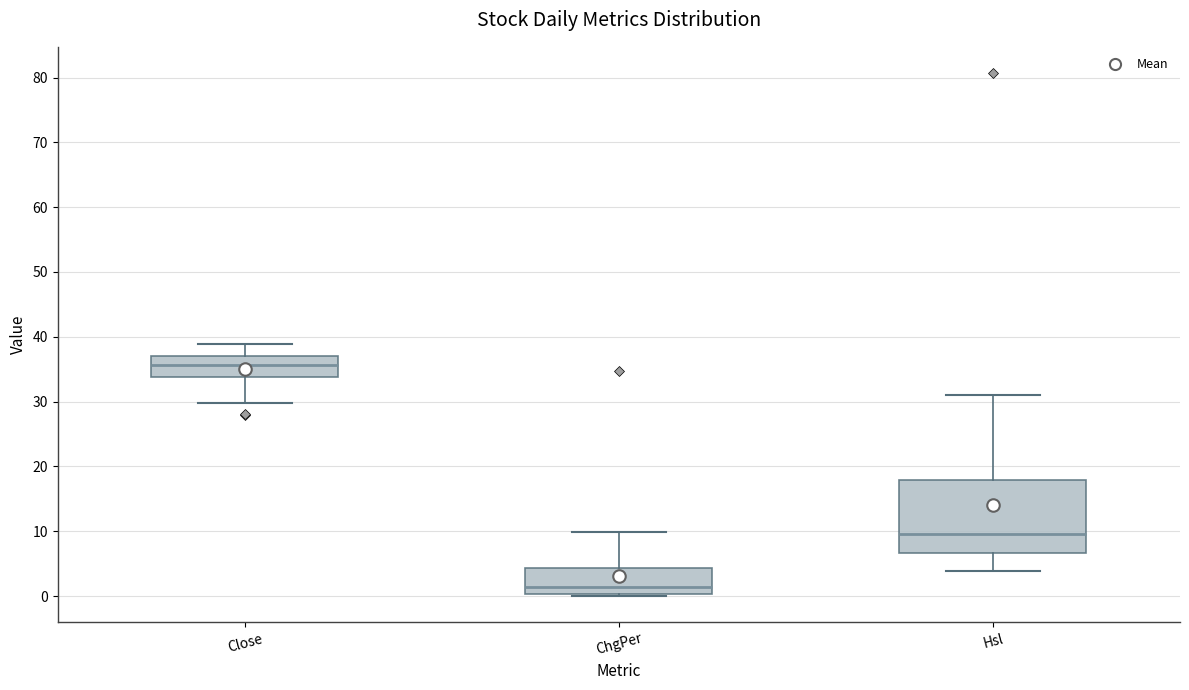

Reading left to right, read every box against the y-axis: the position of its median line, the range the box covers, and the ends of its whiskers. The values are not printed on the chart, so give them approximately, as read against the axis.

Close: median 36, box 34 to 37, whiskers 30 to 39
ChgPer: median 1, box 0 to 4, whiskers 0 (just below the box's lower edge) to 10
Hsl: median 10, box 7 to 18, whiskers 4 to 31